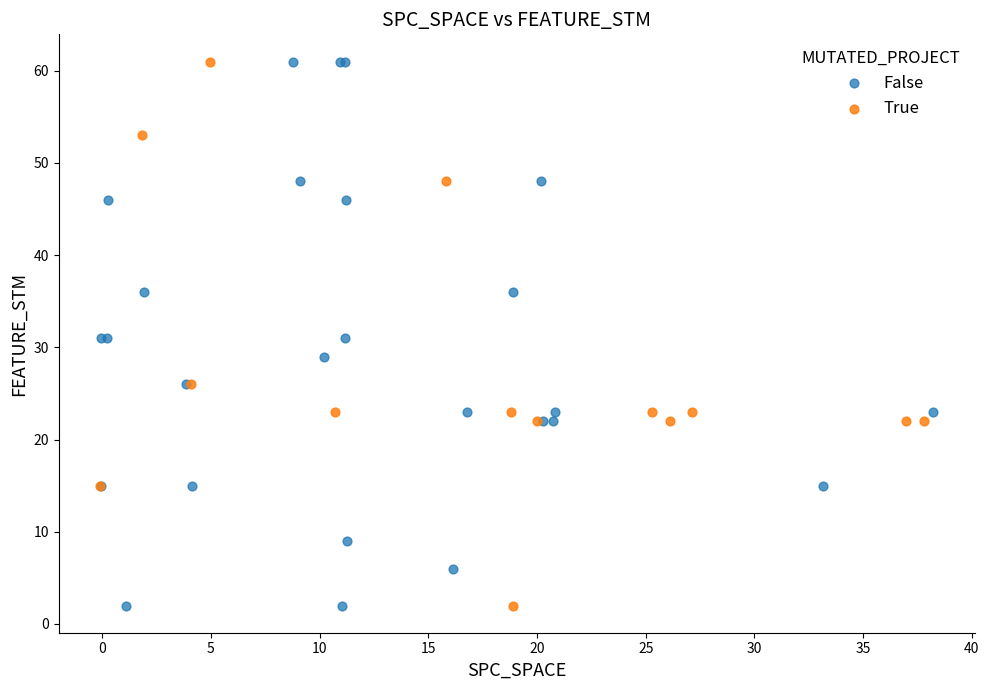

What are all the series names shown in the legend?

False, True